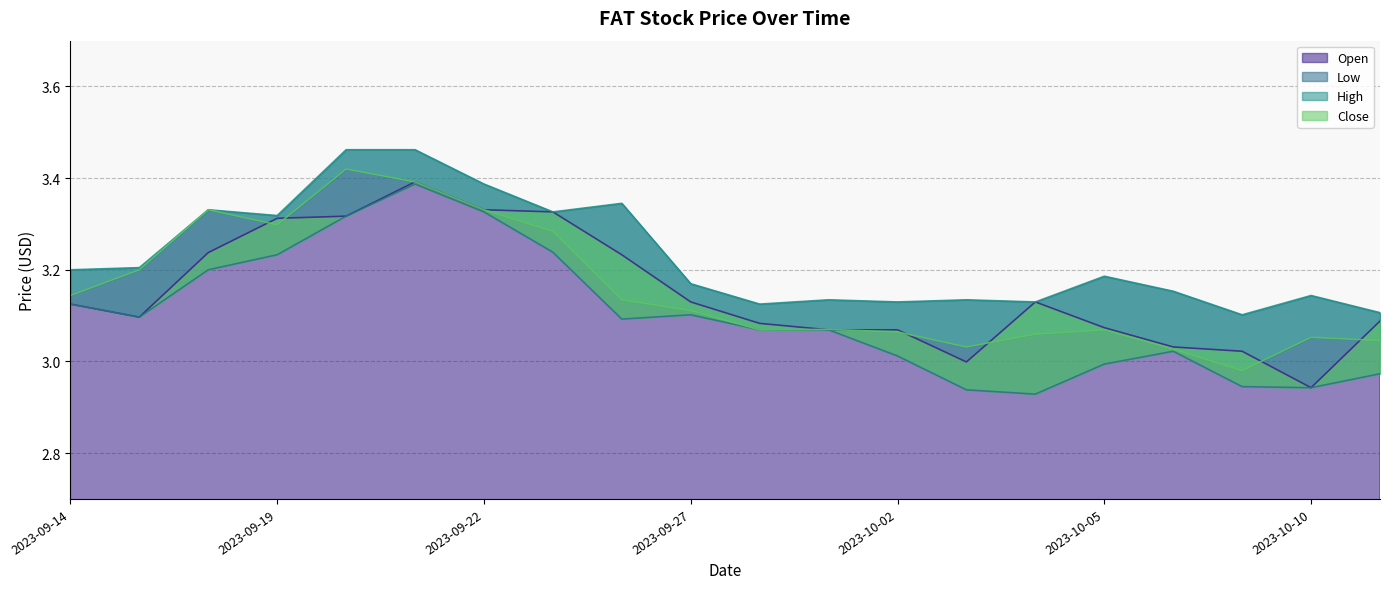

True or false: Low and High cross at least once.

False